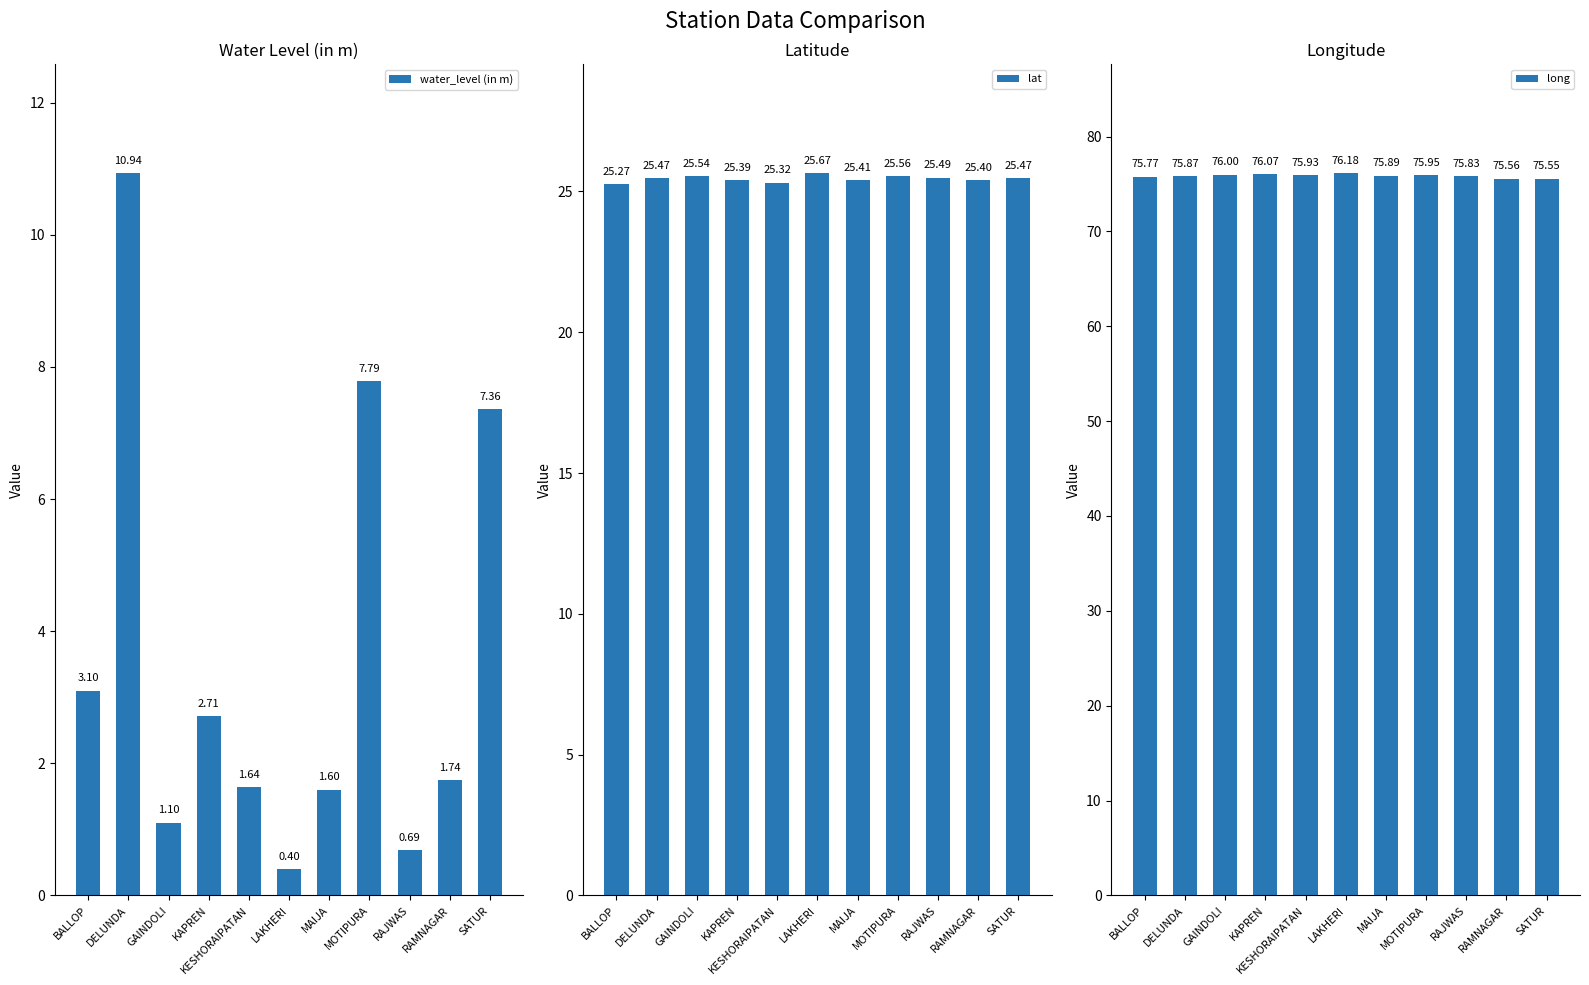

The water_level (in m) series shows 1.5 at BALLOP. True or false?

False